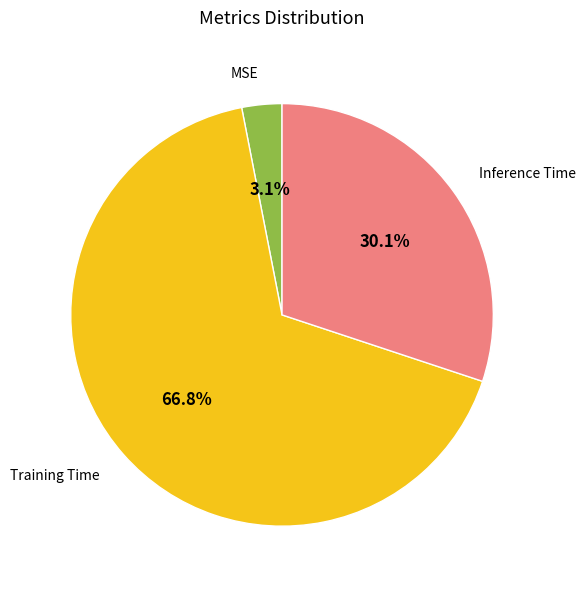

To the nearest percent, what is the difference between the largest and smallest slice percentages?

64%